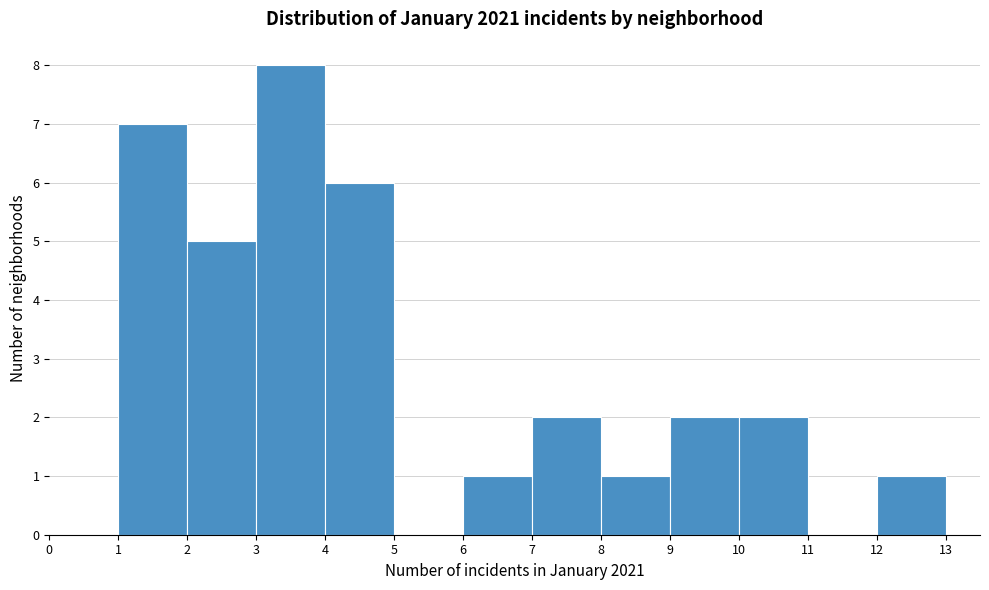

Reading left to right, transcribe this chart: for each bar, give the range it covers on the x-axis and its height. The values are not printed on the chart, so give them approximately, as read against the axis.

0 to 1: 0
1 to 2: 7
2 to 3: 5
3 to 4: 8
4 to 5: 6
5 to 6: 0
6 to 7: 1
7 to 8: 2
8 to 9: 1
9 to 10: 2
10 to 11: 2
11 to 12: 0
12 to 13: 1